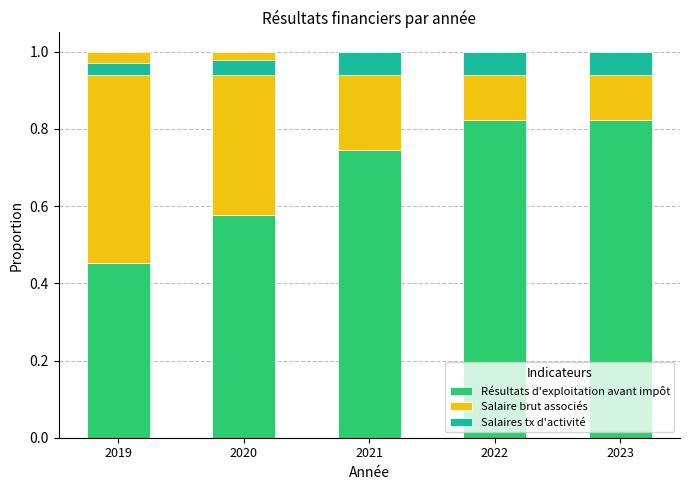

Between 2020 and 2019, which is larger?

2020